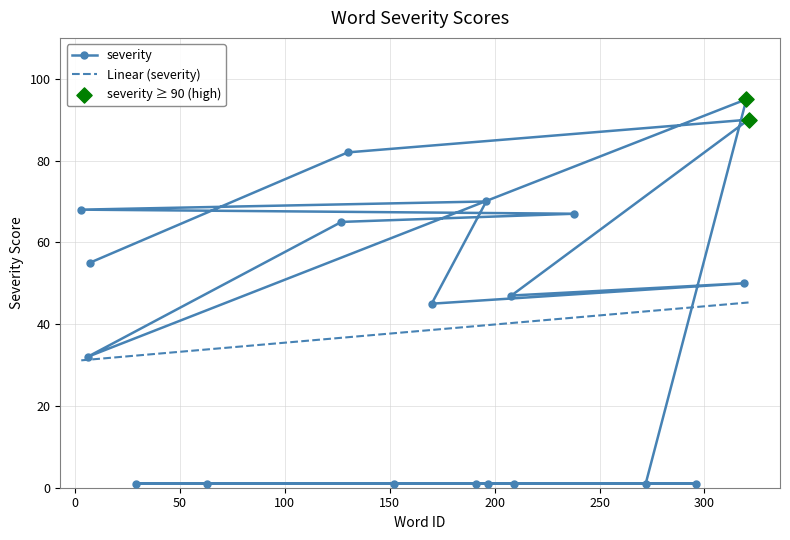

What is the value of the severity point at the 11th from the left?

70